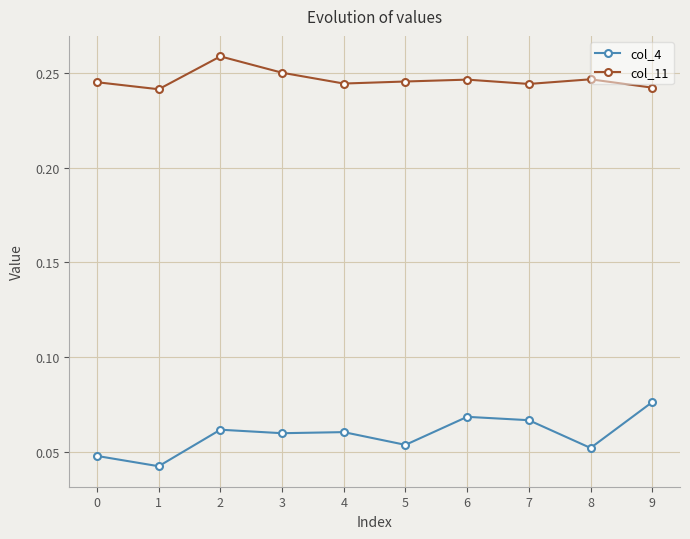

Which series has the largest total across all categories?

col_11